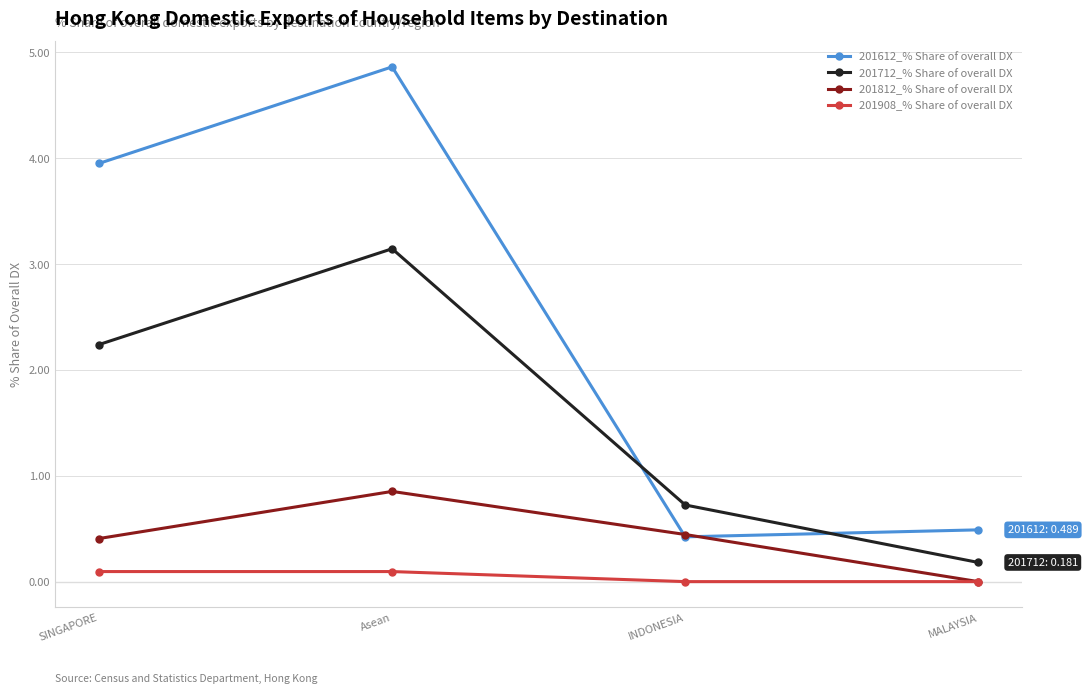

Rank the series by their average value, from highest to lowest.

201612_% Share of overall DX, 201712_% Share of overall DX, 201812_% Share of overall DX, 201908_% Share of overall DX